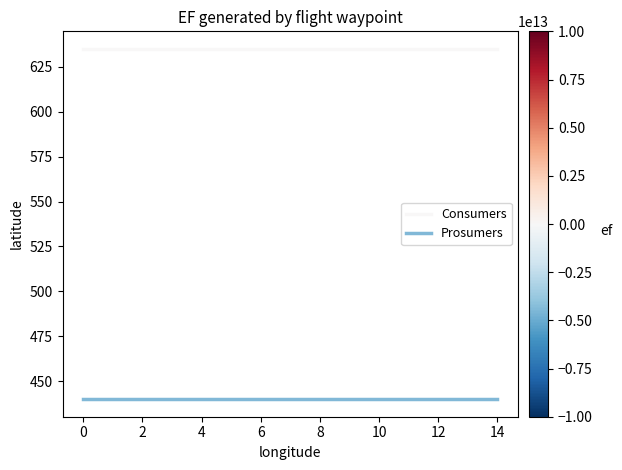

List the series in order of their overall mean, highest first.

Consumers, Prosumers